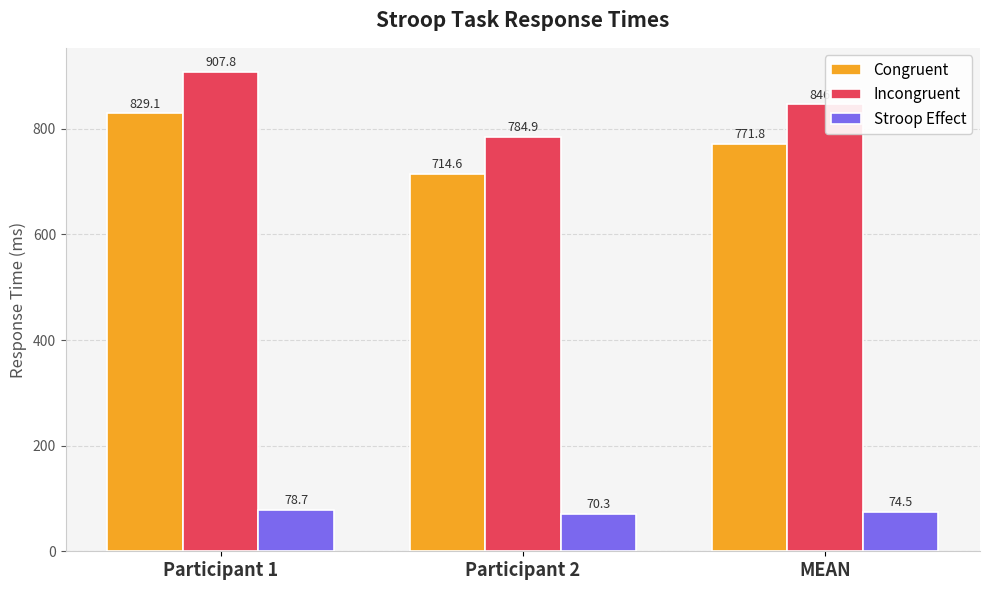

At which label is Incongruent closest to 846?

MEAN